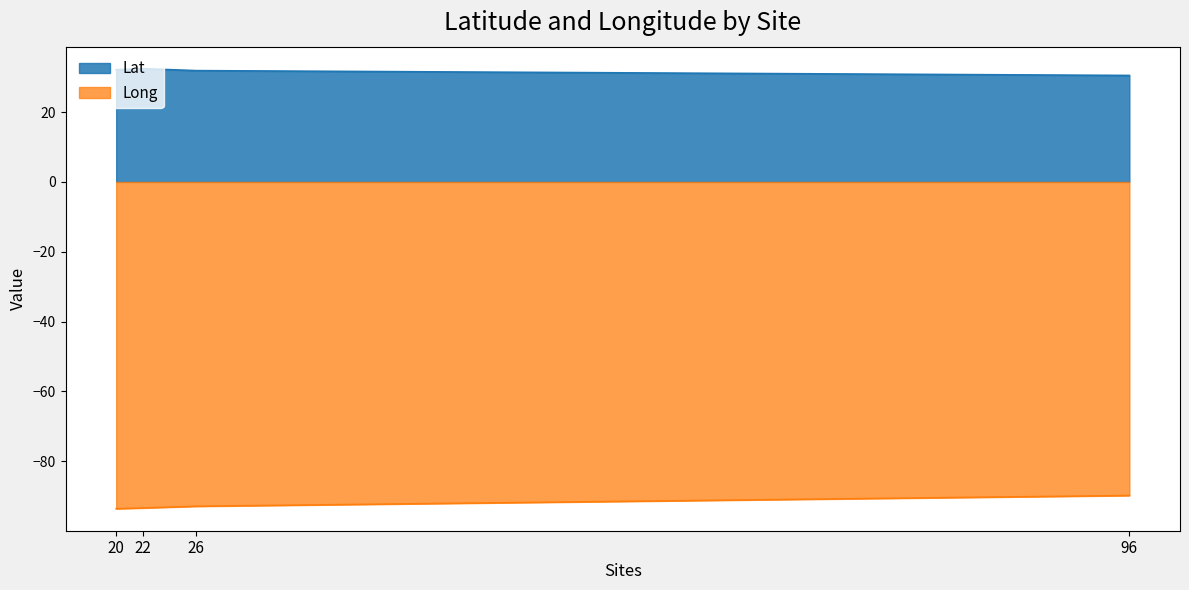

Is the value of Lat at 20 greater than the value of Long at 96?

Yes